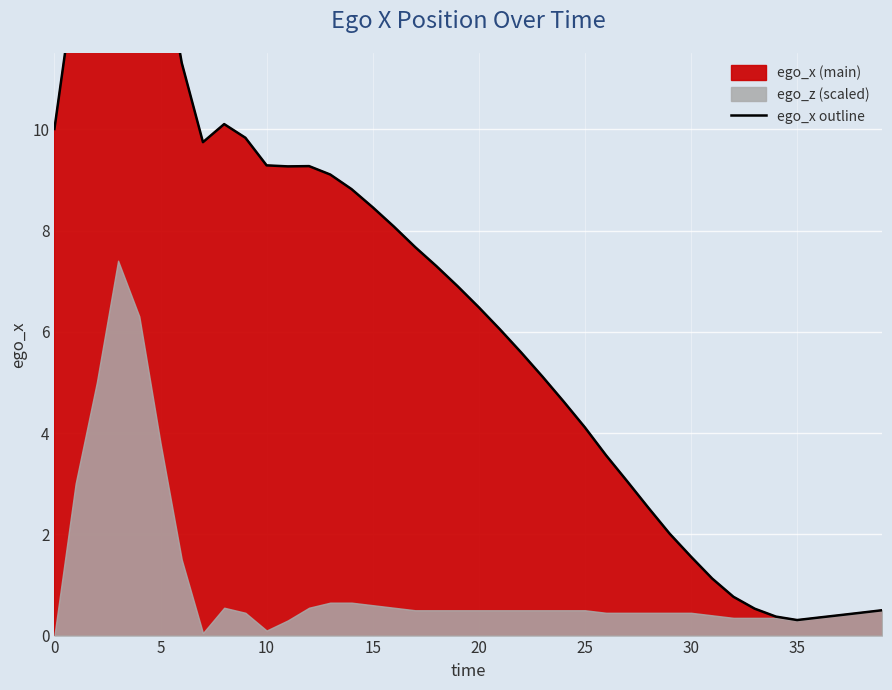

True or false: there are more than 0 points higher than both neighbors.

True